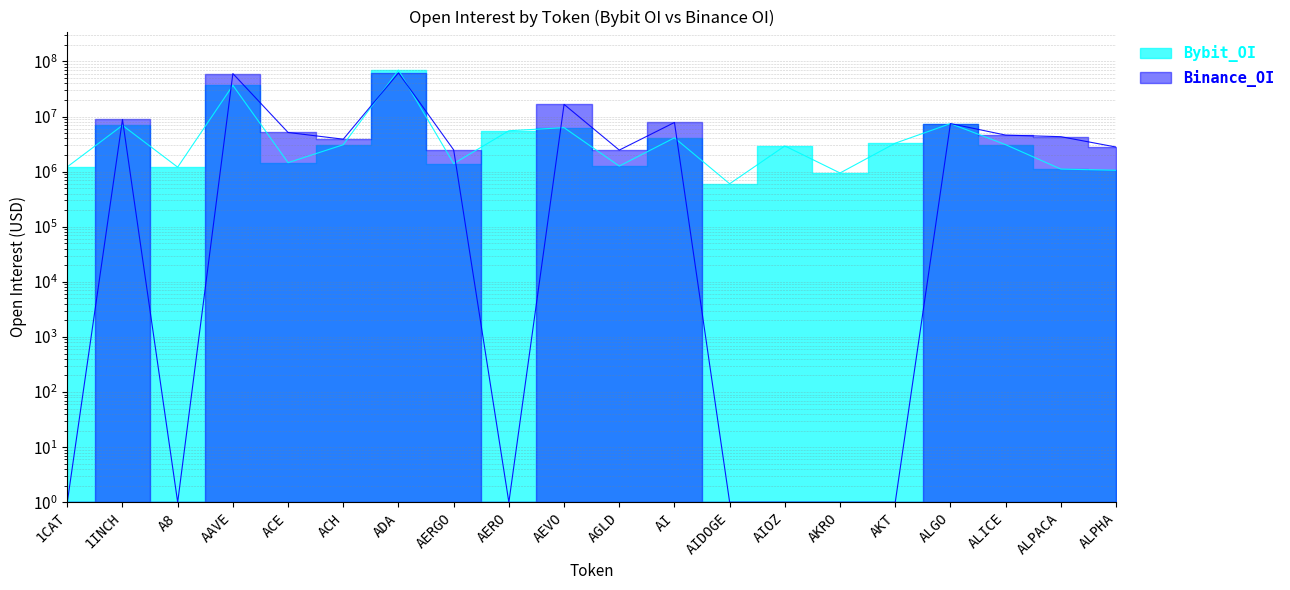

Which series has the largest total across all categories?

Binance_OI